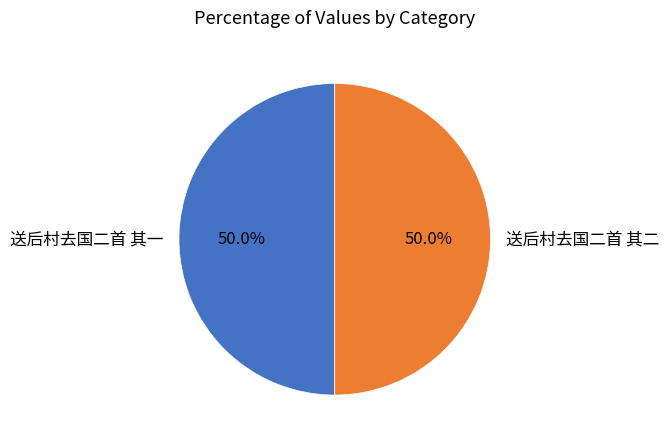

Combined, do 送后村去国二首 其二 and 送后村去国二首 其一 account for over 50%?

Yes